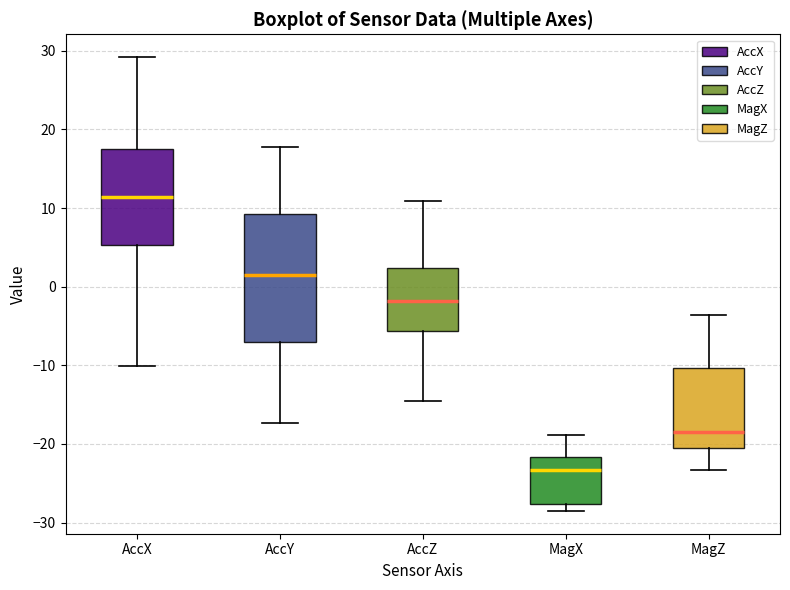

Comparing the boxes themselves (not the whiskers), which one is the tallest?

AccY